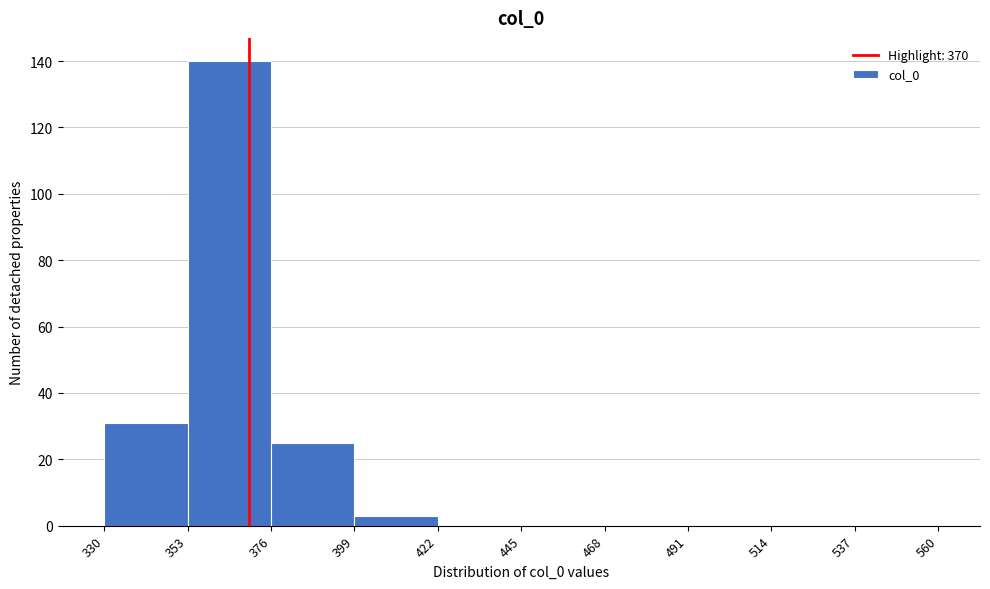

Over which range of the x-axis is the bar tallest?

353 to 376